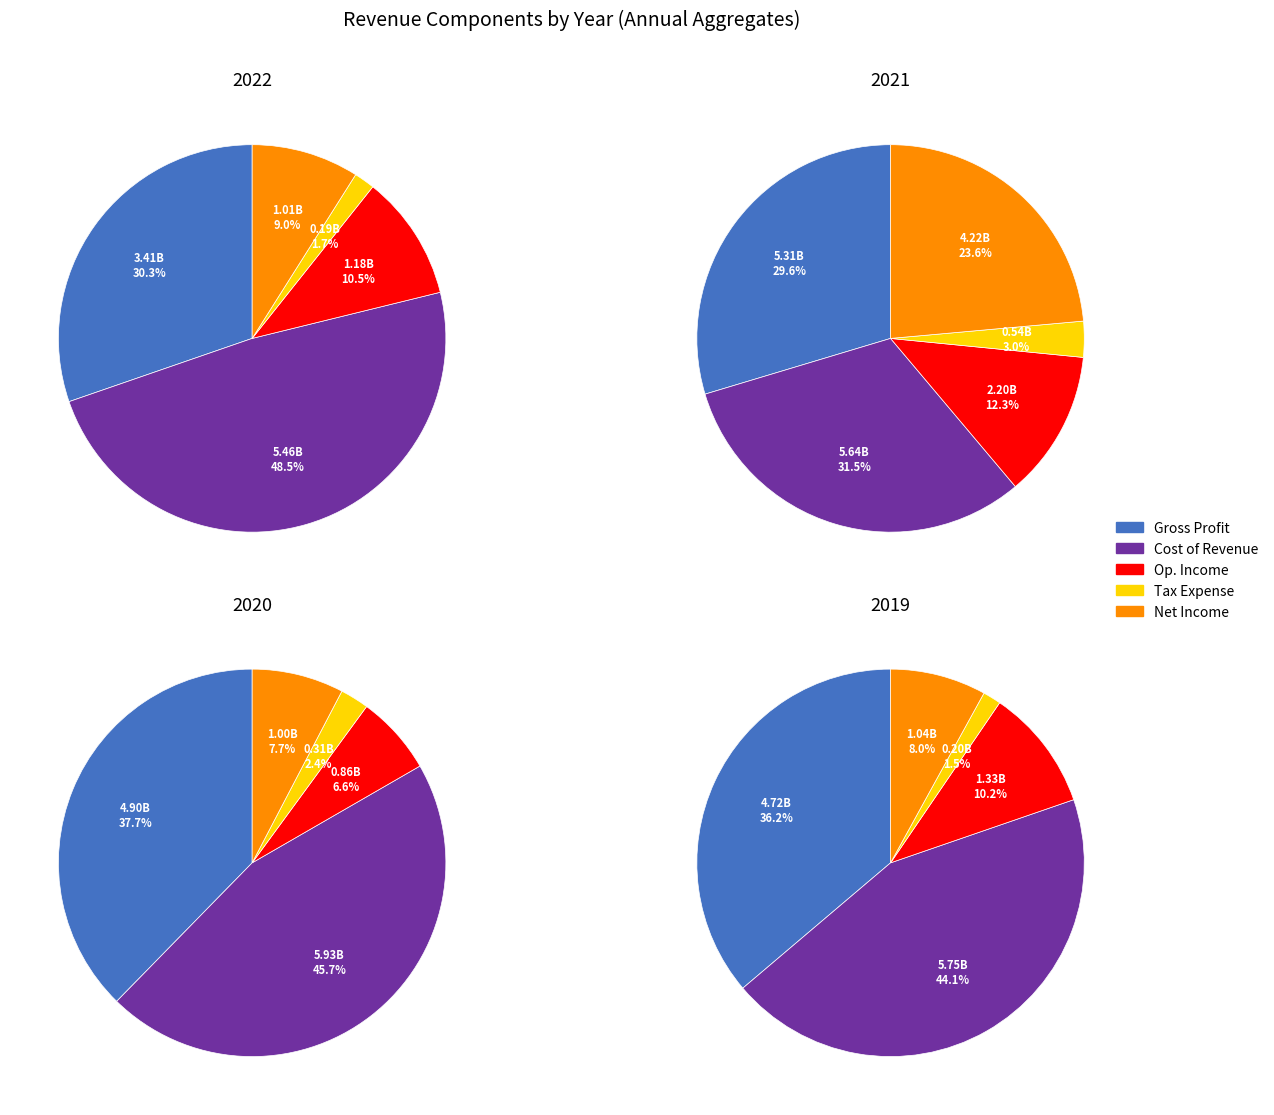

Is it true that 2020-12-31 is 22% of the pie?

False